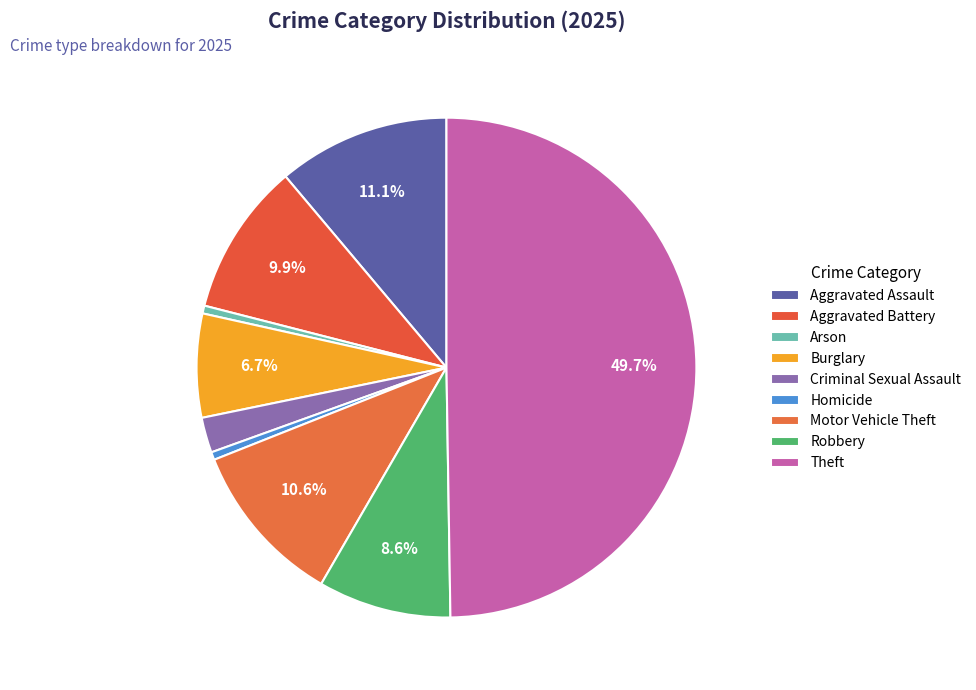

How much of the chart is everything except Aggravated Battery?

90.1%